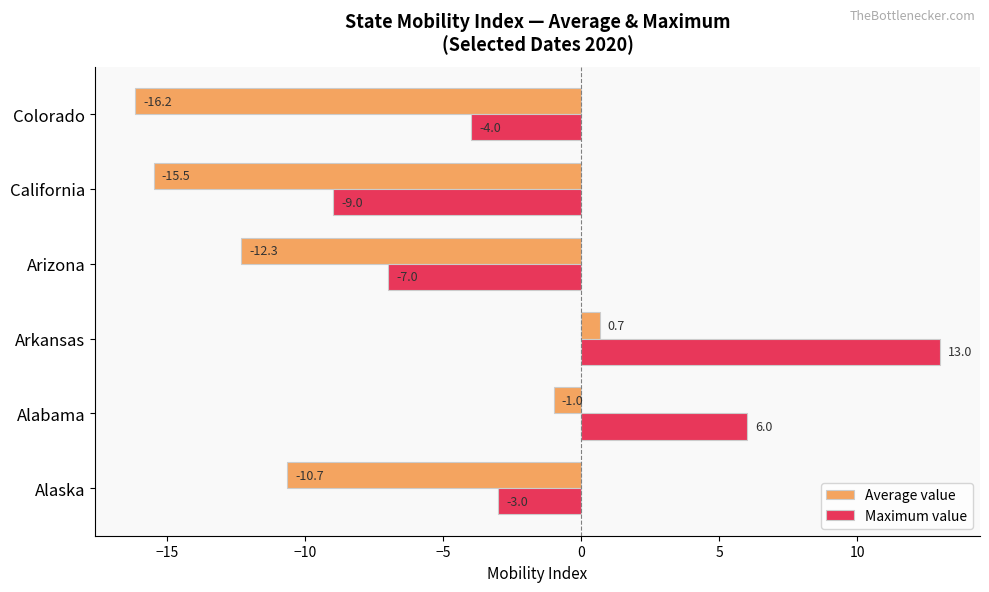

At which category is the sum across all series the highest?

Arkansas